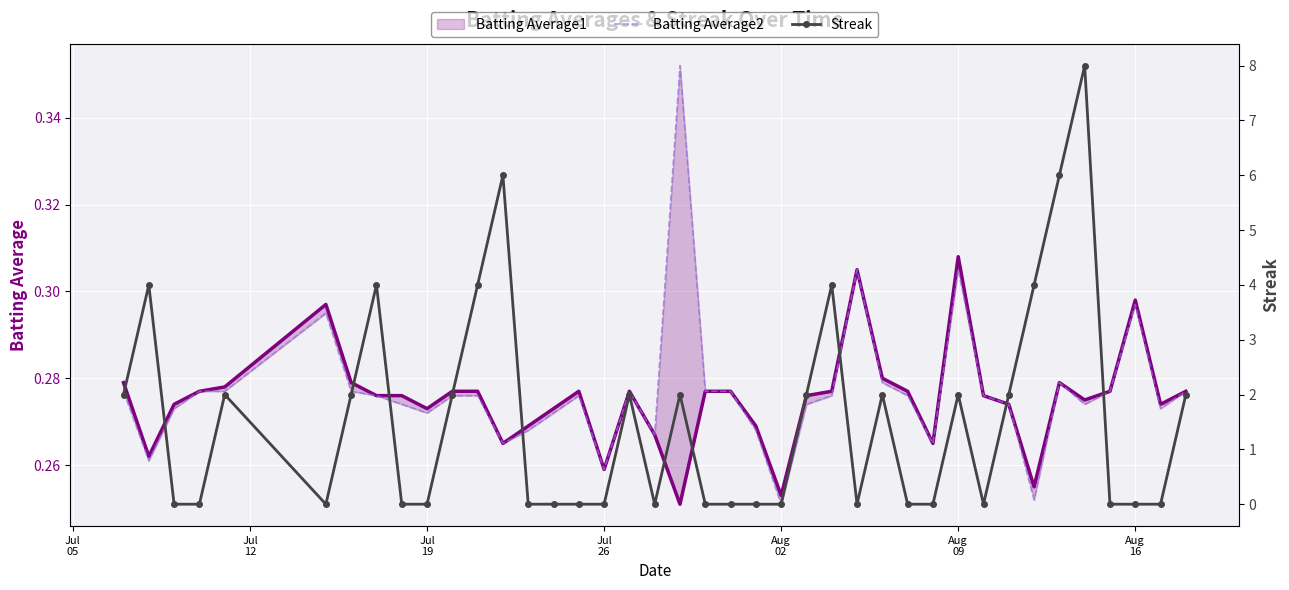

How many lines are shown in the chart?

3